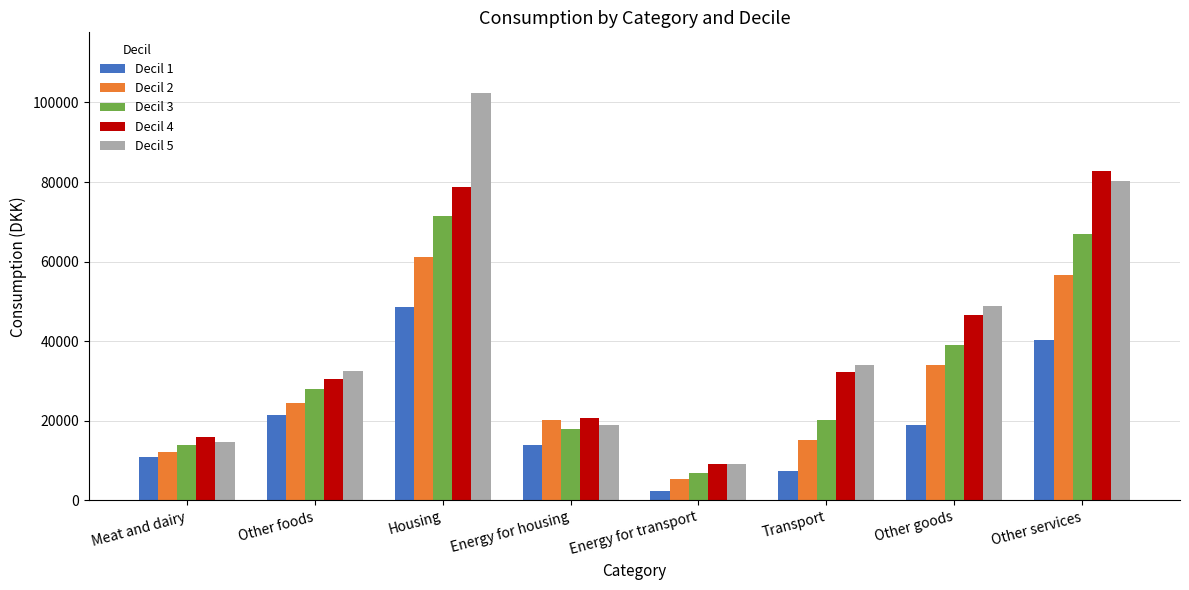

What is the label of the 6th bar from the right?

Housing